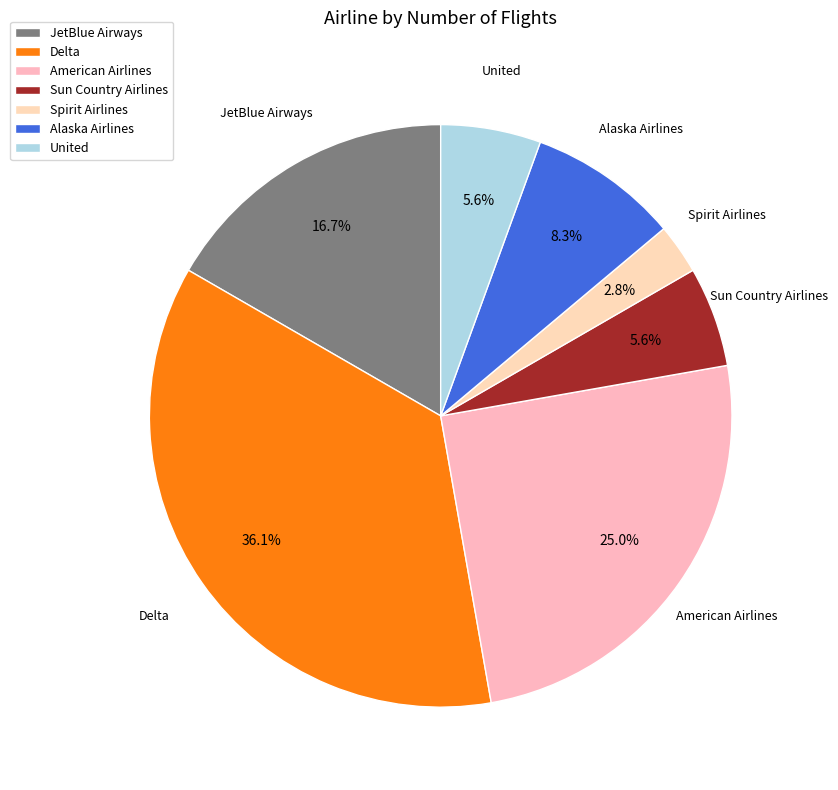

What percentage is the American Airlines slice, to the nearest percent?

25%